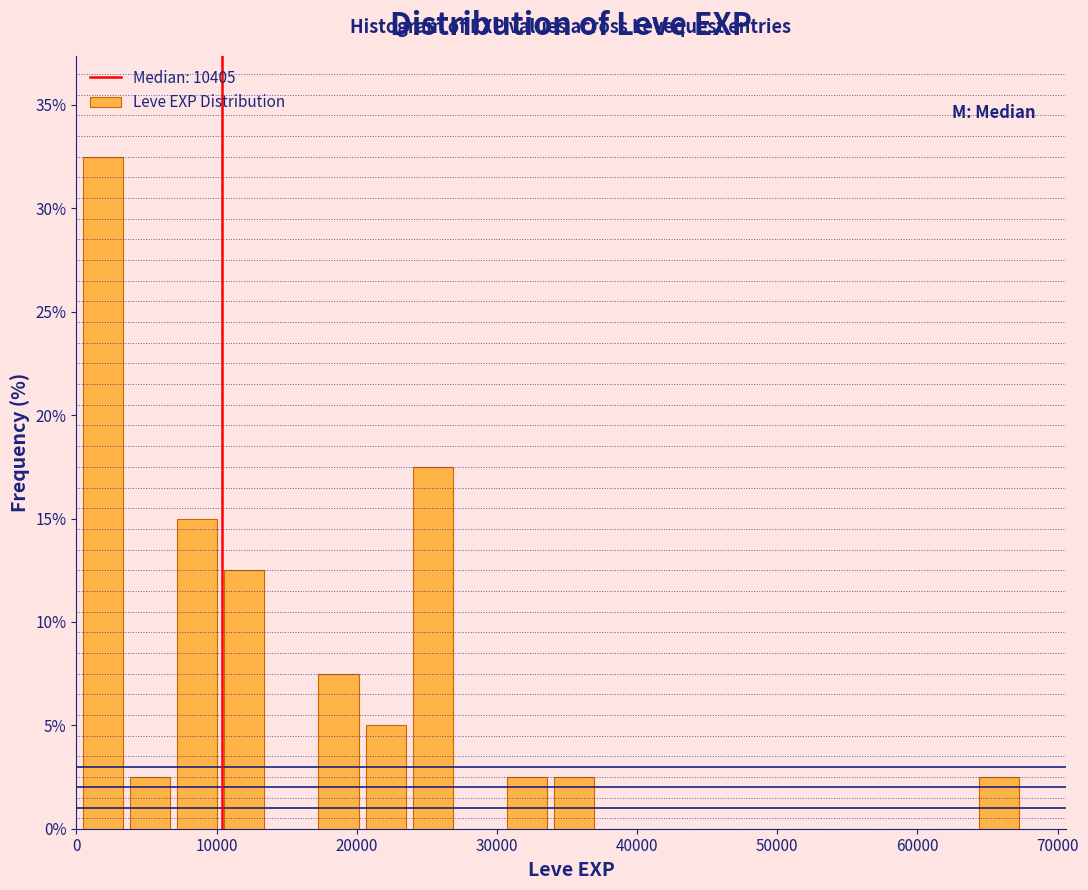

Read against the x-axis, roughly where is the centre of the tallest bar?

2000